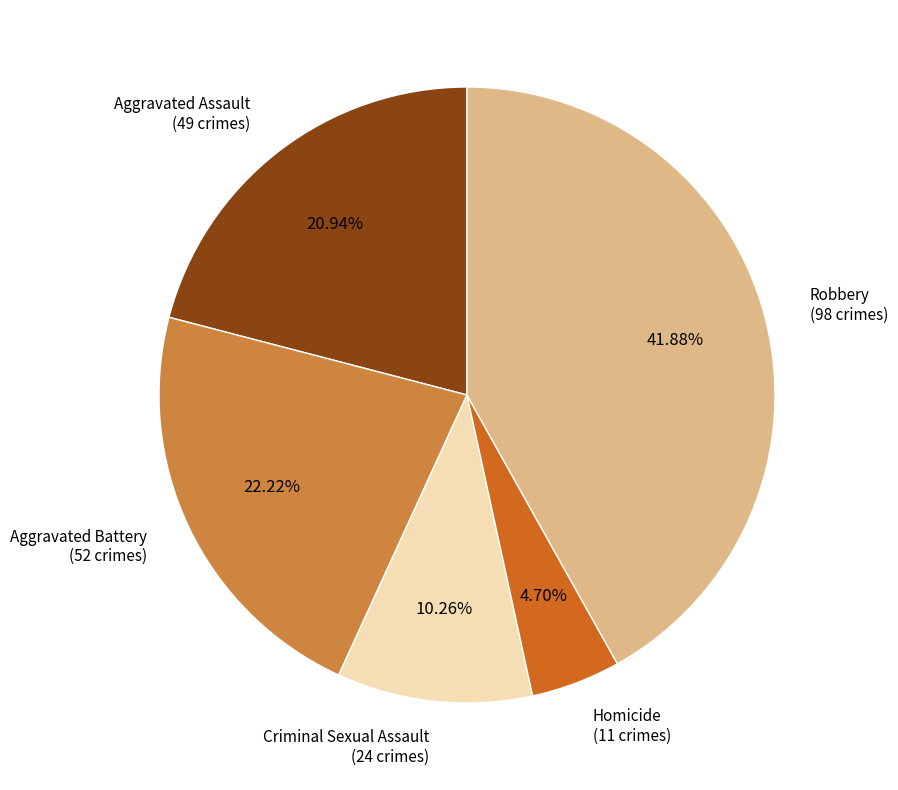

Is there any slice that represents more than half of the pie?

No